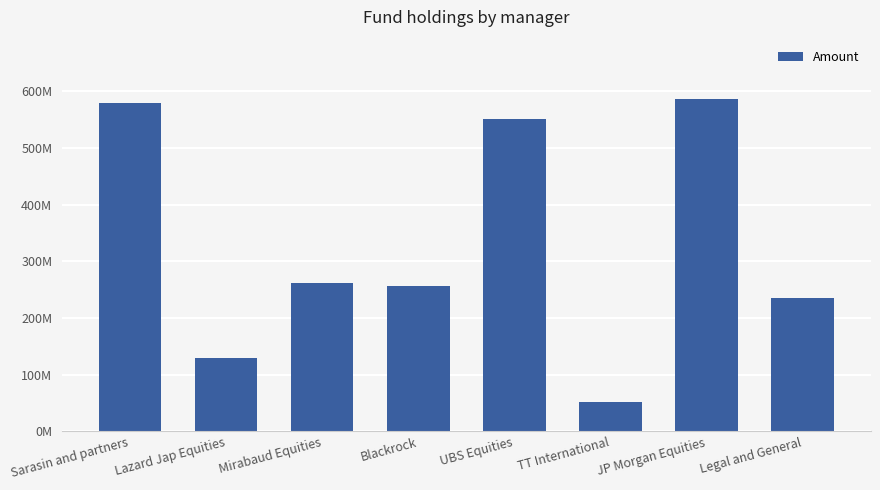

List the labels in order of value, largest first.

JP Morgan Equities, Sarasin and partners, UBS Equities, Mirabaud Equities, Blackrock, Legal and General, Lazard Jap Equities, TT International